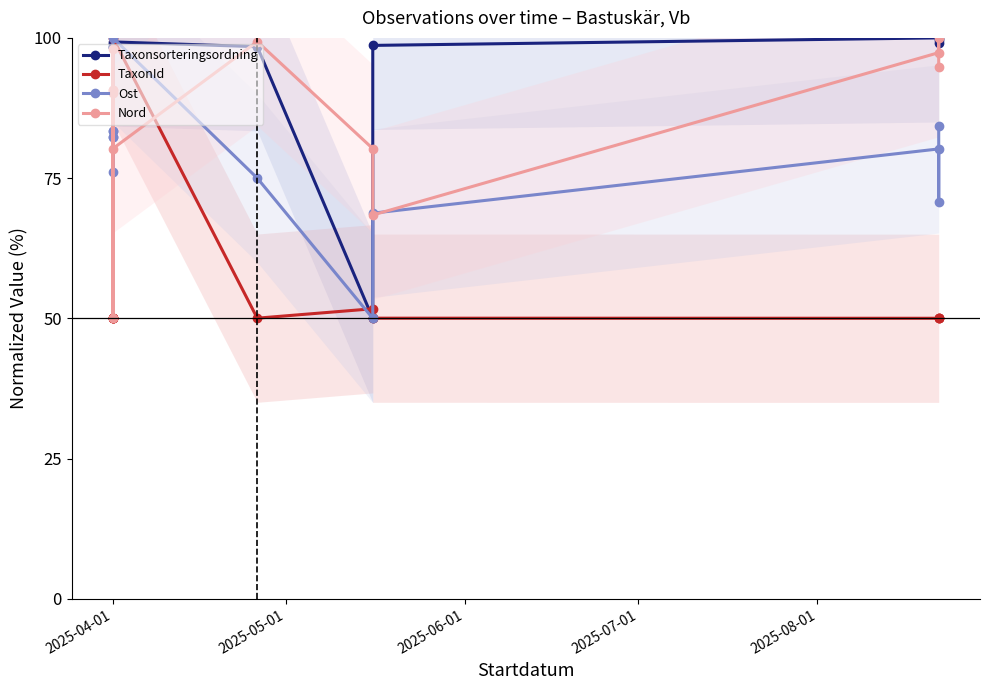

What is the difference between the second highest and second lowest values in the Taxonsorteringsordning series?

1.2